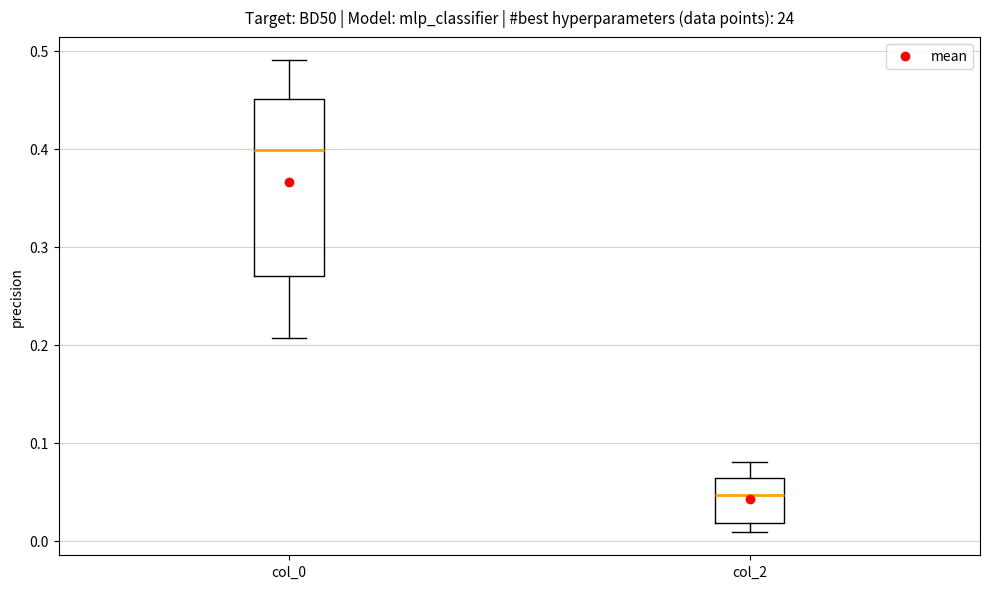

Reading left to right, transcribe this box plot: for each box, give where its median line is, the range the box spans, and where its two whiskers end, as read against the y-axis. The values are not printed on the chart, so give them approximately, as read against the axis.

col_0: median 0.40, box 0.27 to 0.45, whiskers 0.21 to 0.49
col_2: median 0.05, box 0.02 to 0.06, whiskers 0.01 to 0.08